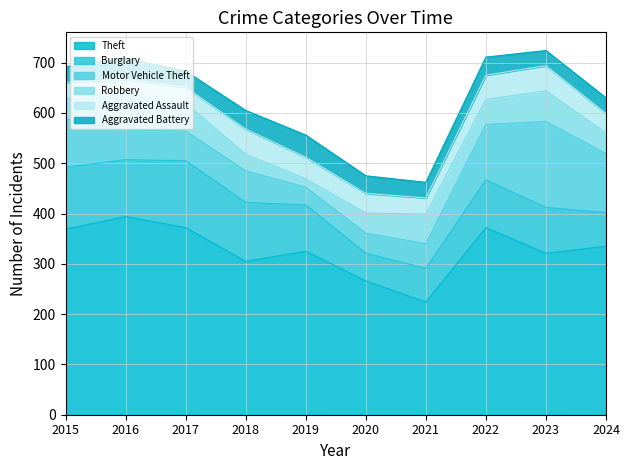

How many lines are shown in the chart?

6